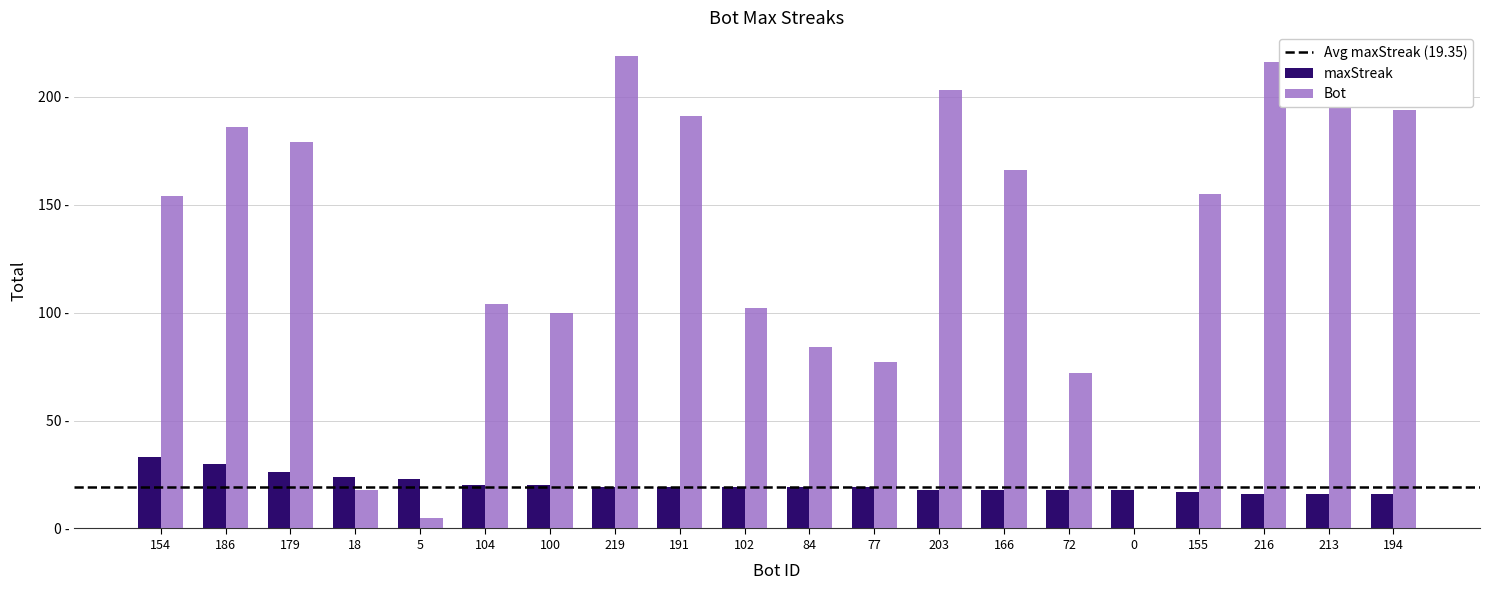

Between 179 and 102, which is larger?

179